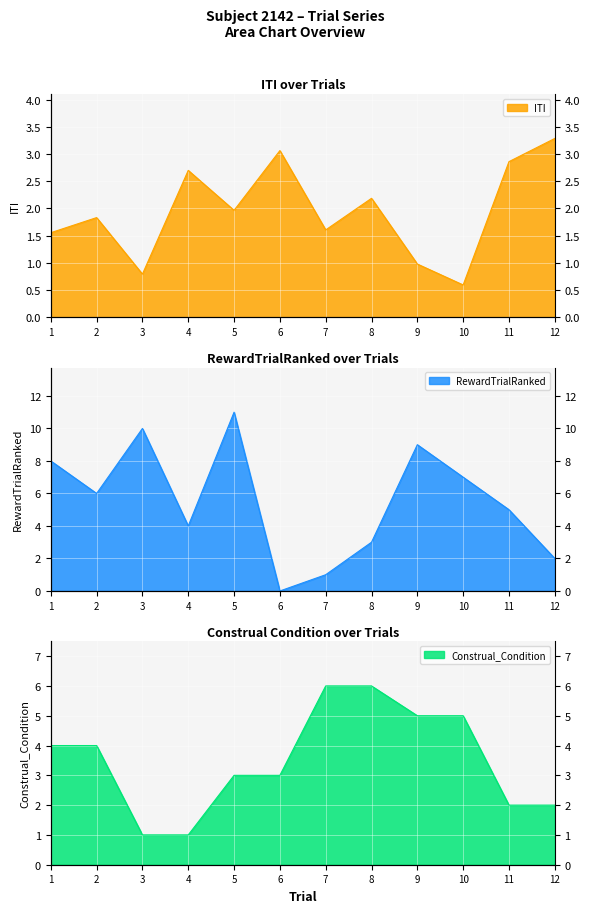

Where is the first local maximum for RewardTrialRanked?

3